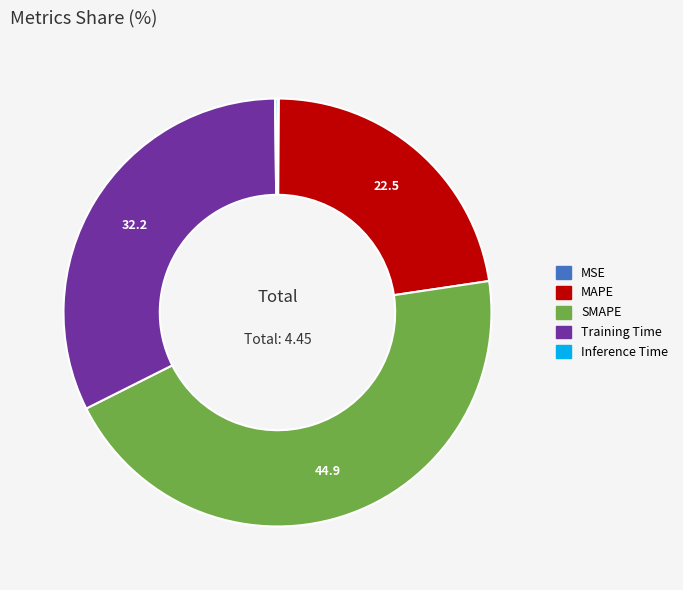

Is SMAPE the majority of the pie?

No